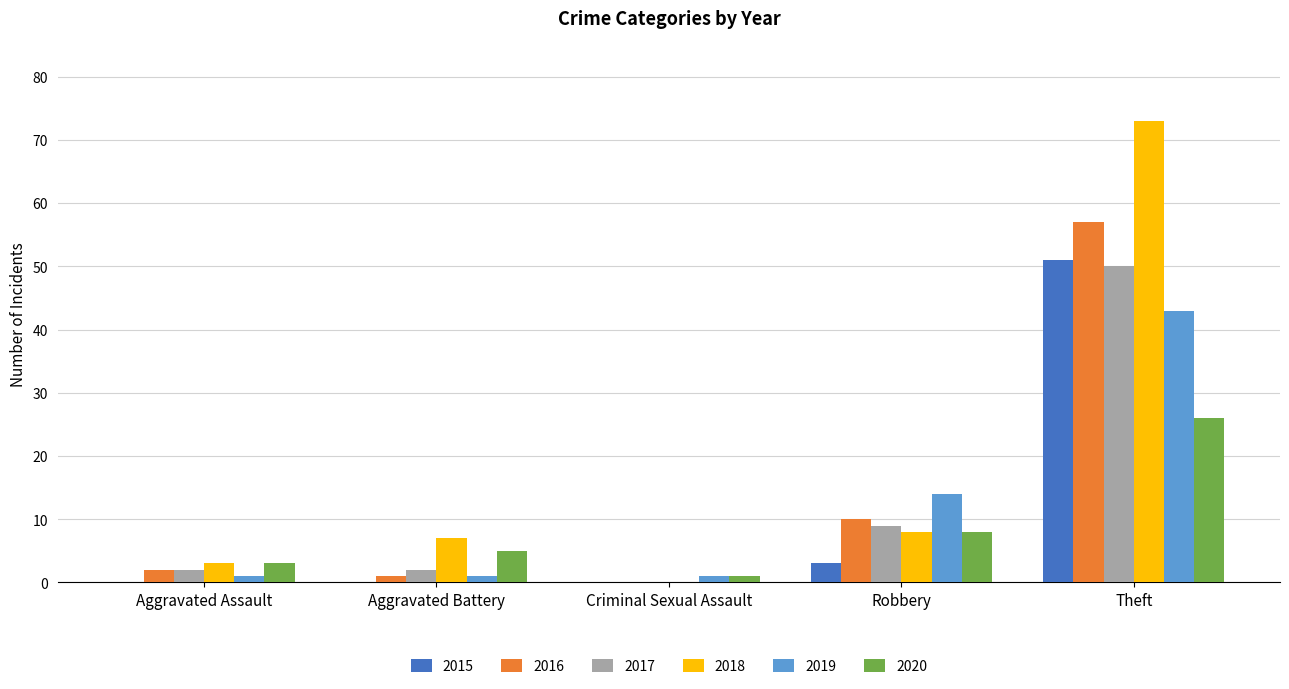

Is it true that 2016 equals 10 at Robbery?

True